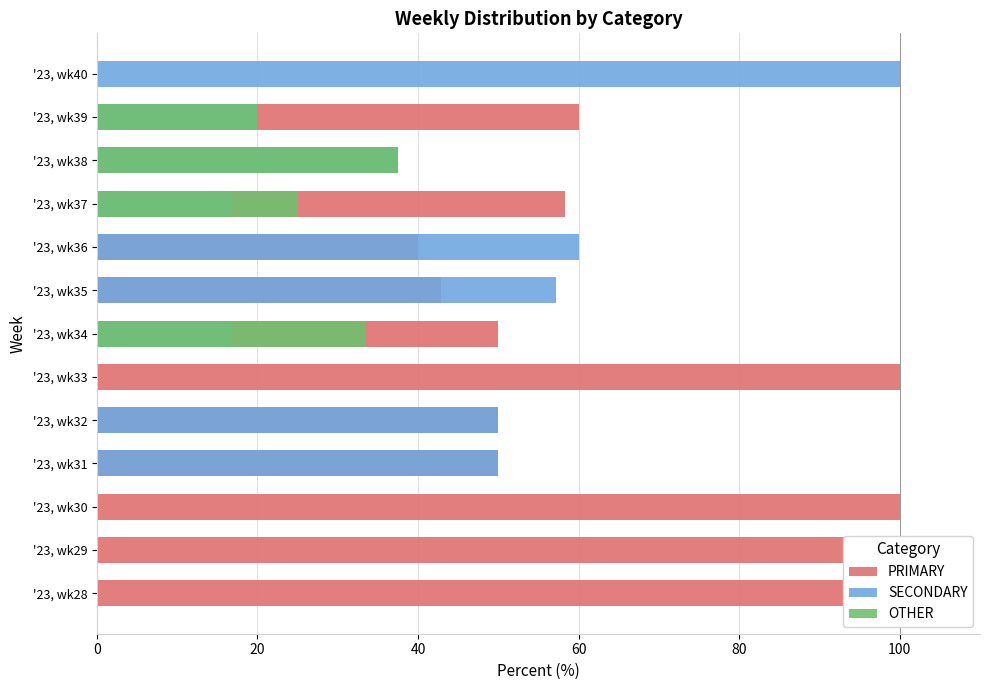

Between '23, wk30 and '23, wk32, which is larger?

'23, wk30